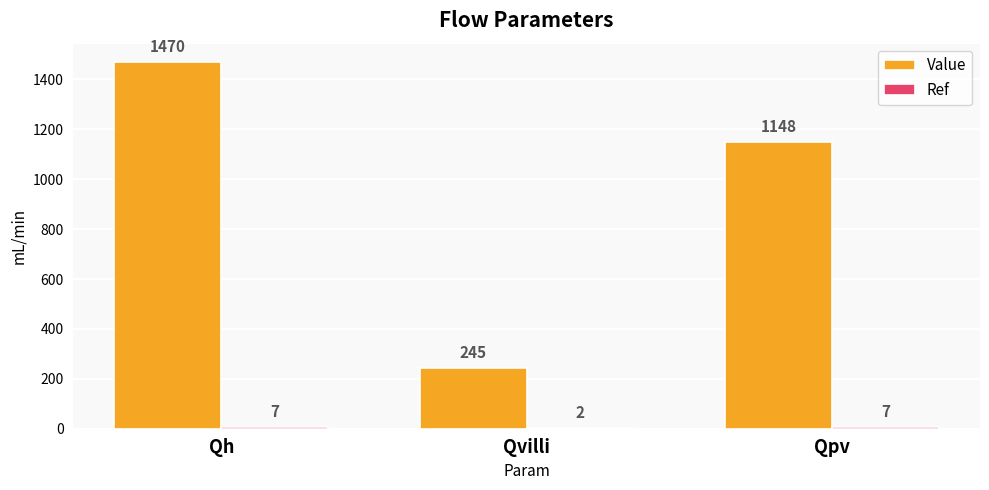

At which category is the sum across all series the highest?

Qh